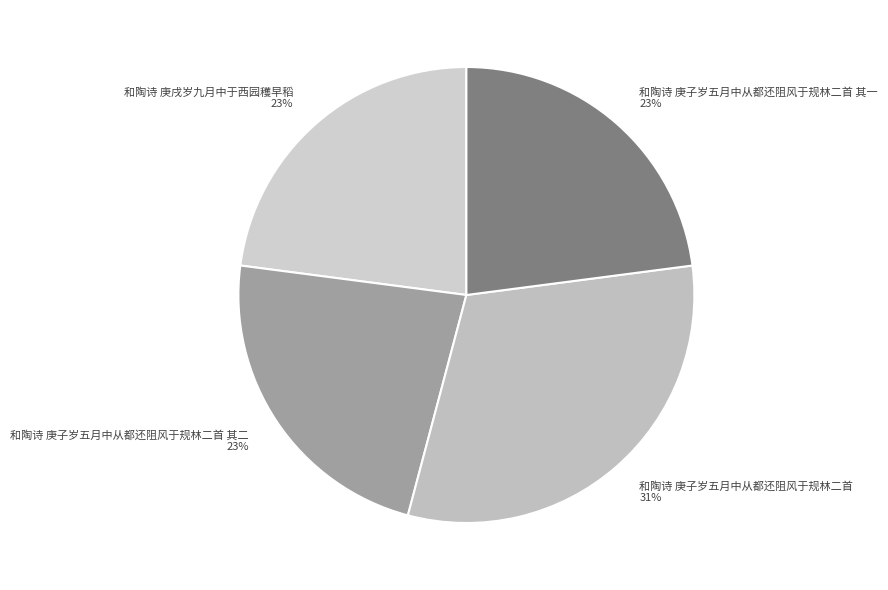

How many segments does this pie chart have?

4